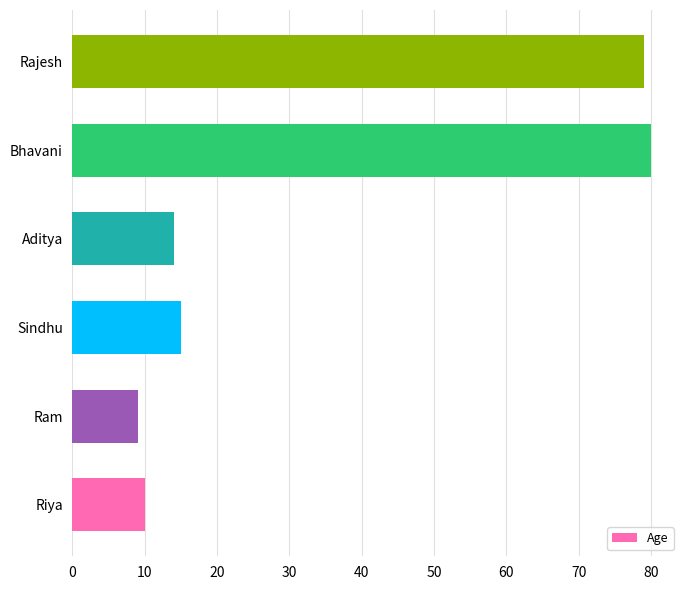

Which has a higher value, Rajesh or Ram?

Rajesh